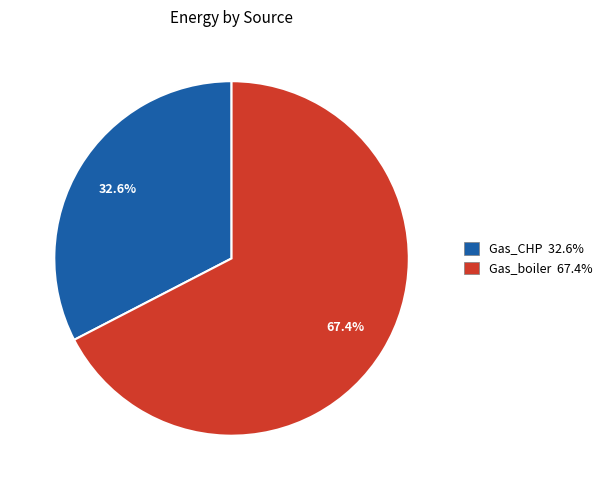

To the nearest percent, what is the combined percentage of Gas_boiler and Gas_CHP?

100%